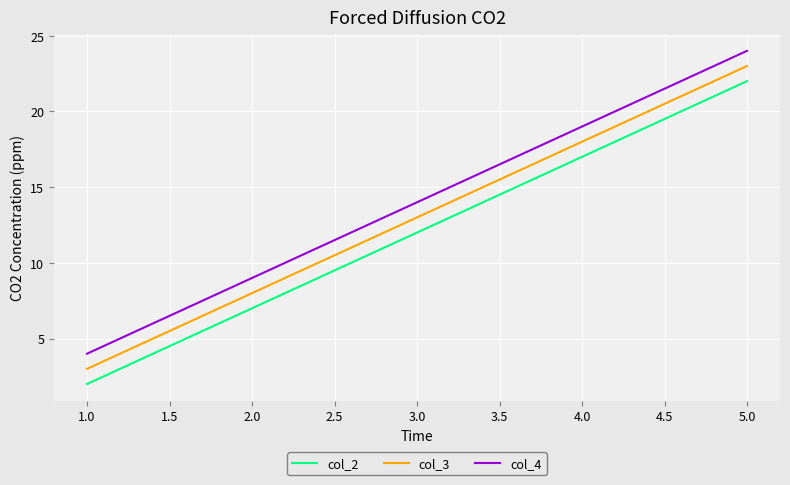

Which category has the highest value in the col_3 series?

5.0